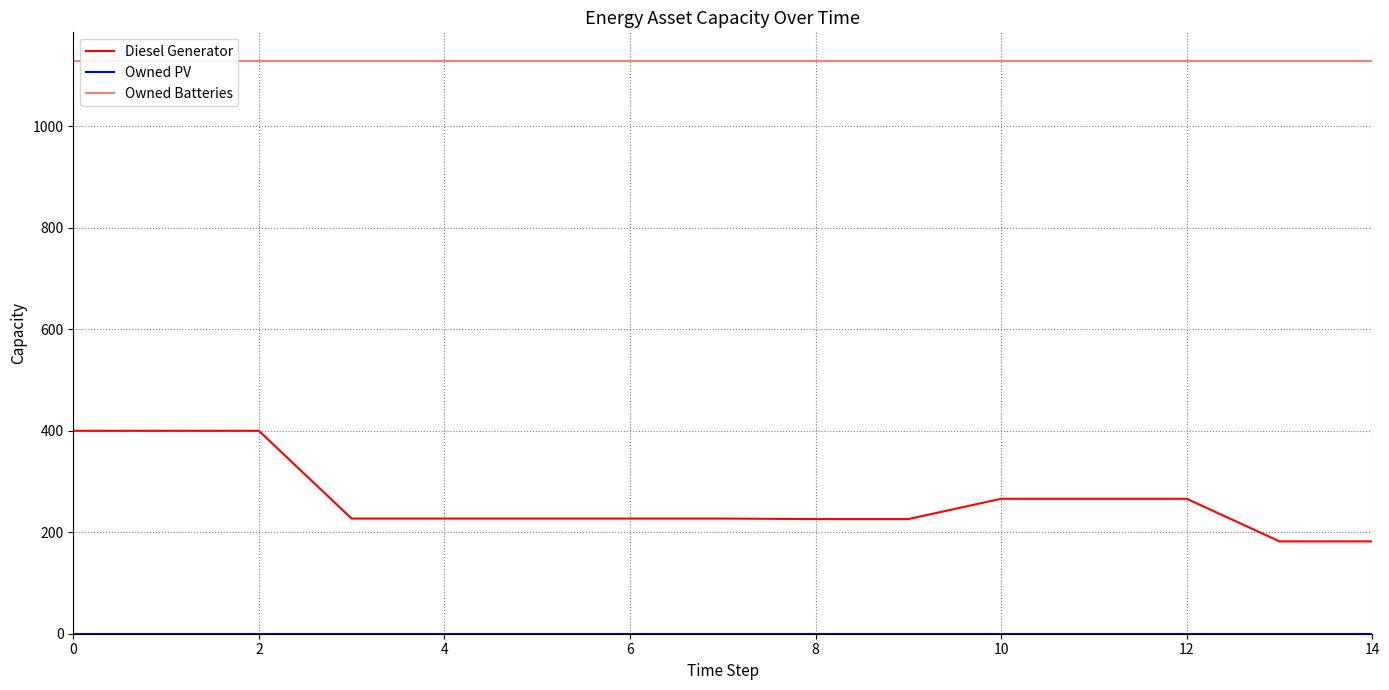

What is the highest value of the Diesel Generator series?

400